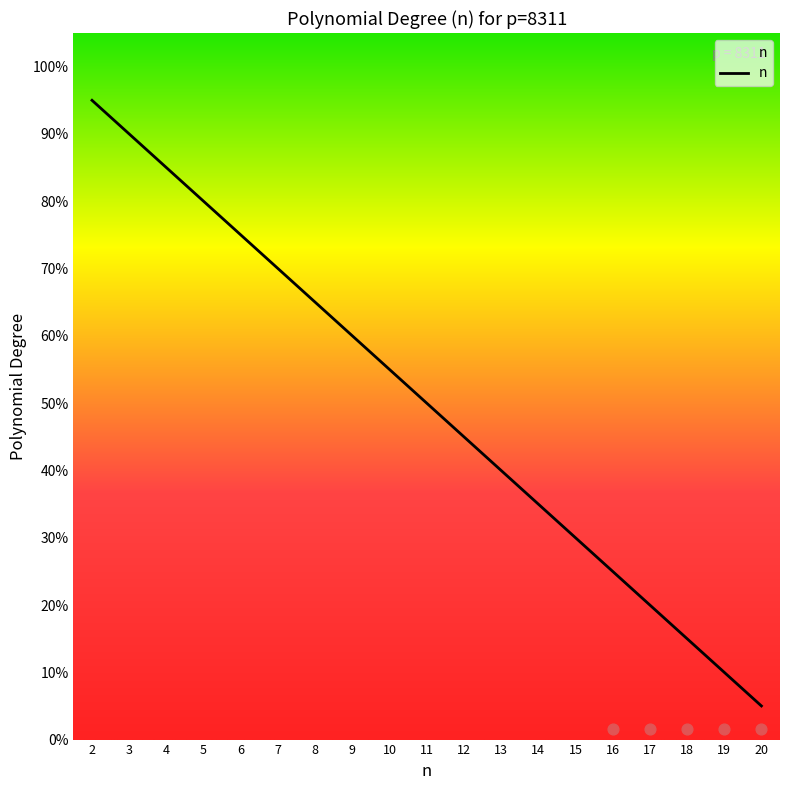

Which has a higher value, 7 or 19?

7